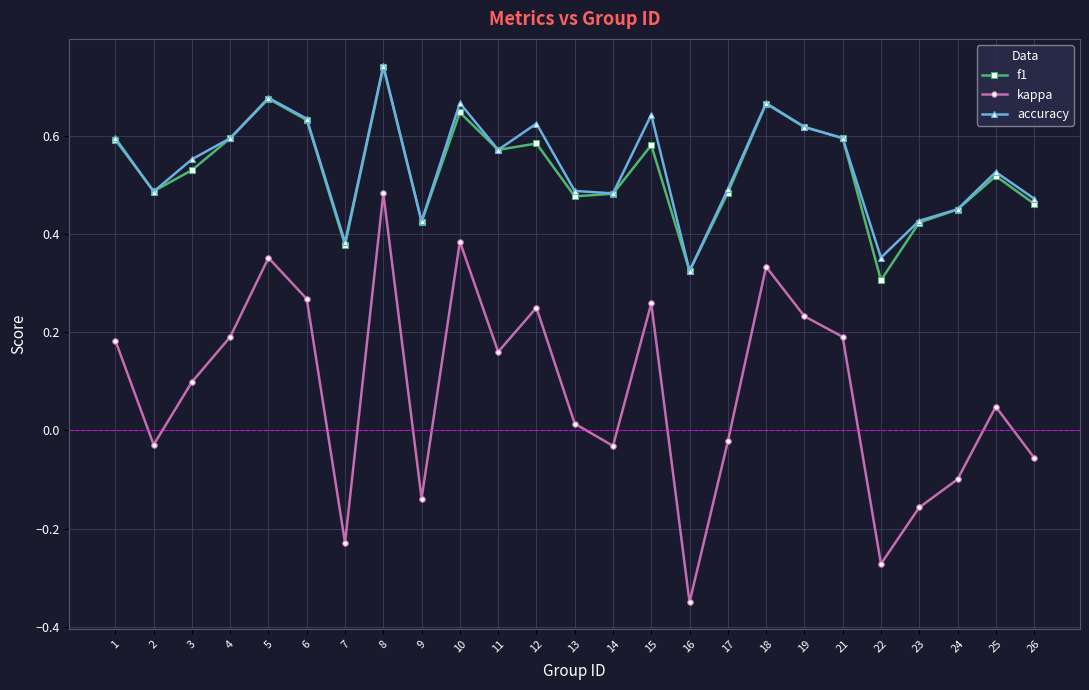

How many data points does each series have?

25